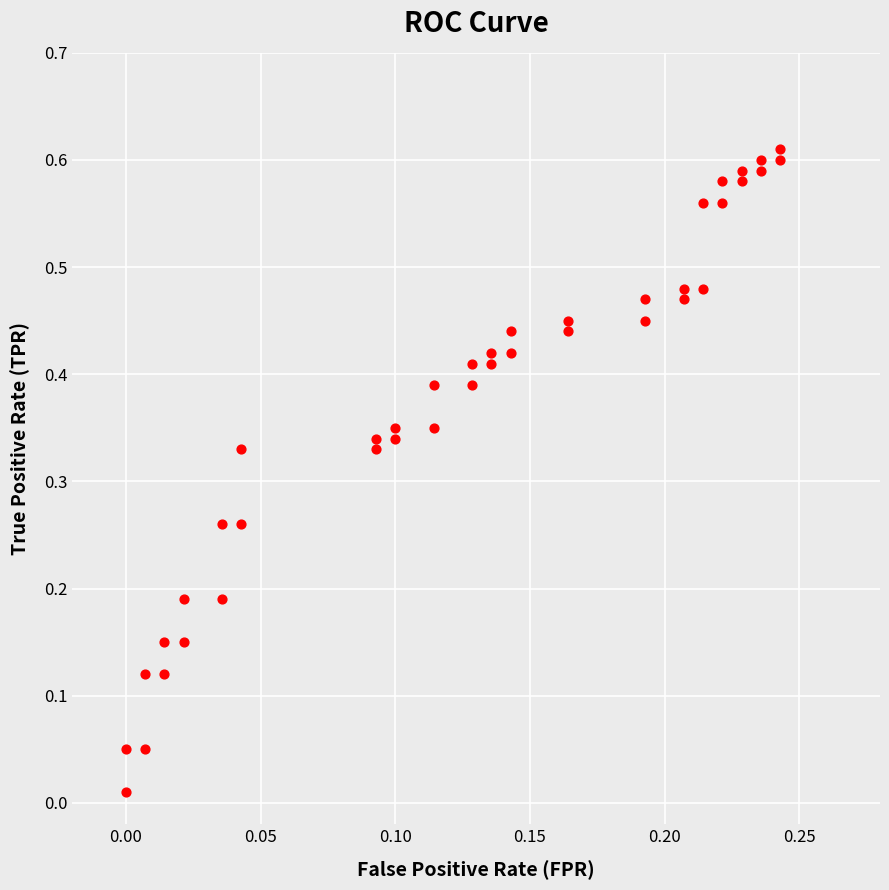

How many data points are displayed?

40